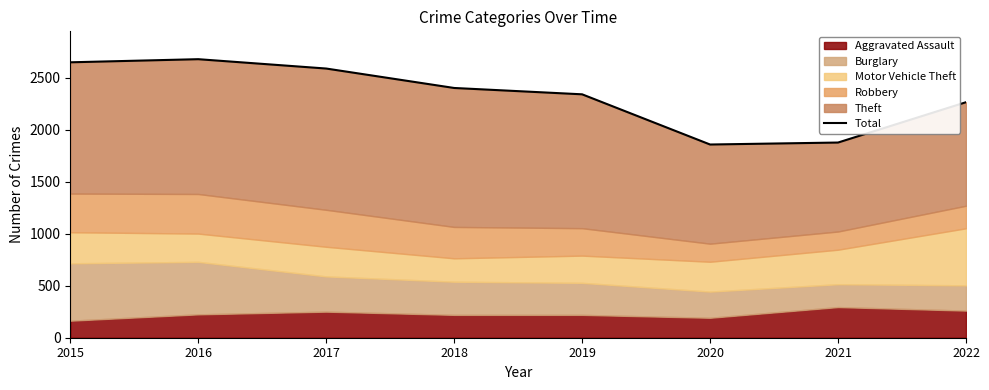

What is the maximum value shown in the chart?

2680